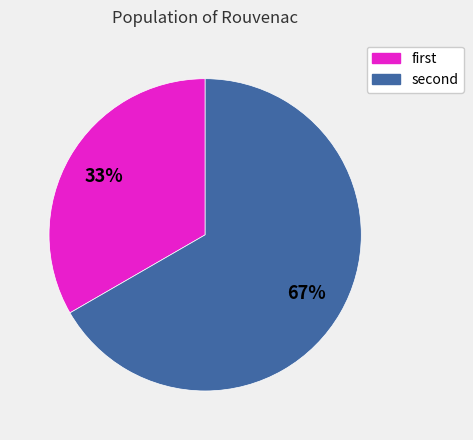

How many segments does this pie chart have?

2